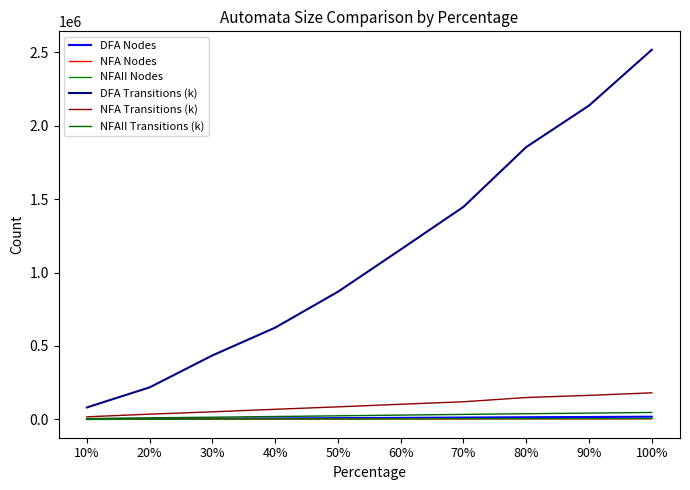

True or false: NFAII Nodes and NFA Transitions (k) cross at least once.

False